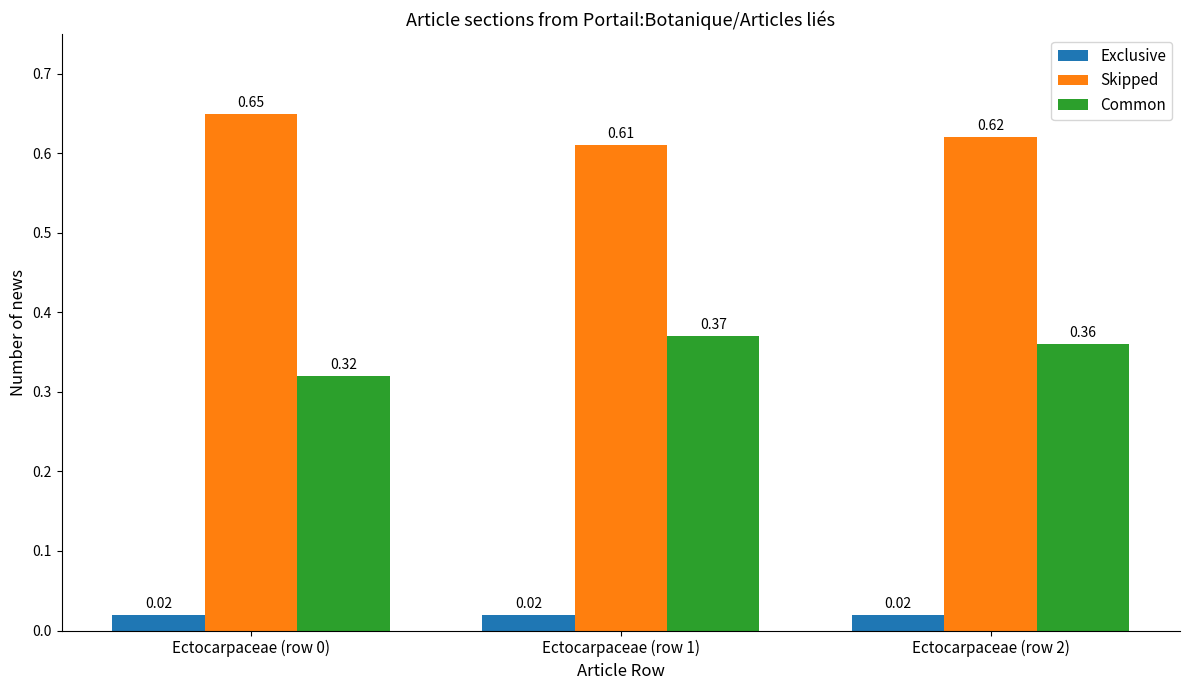

How many bars are there in total?

9